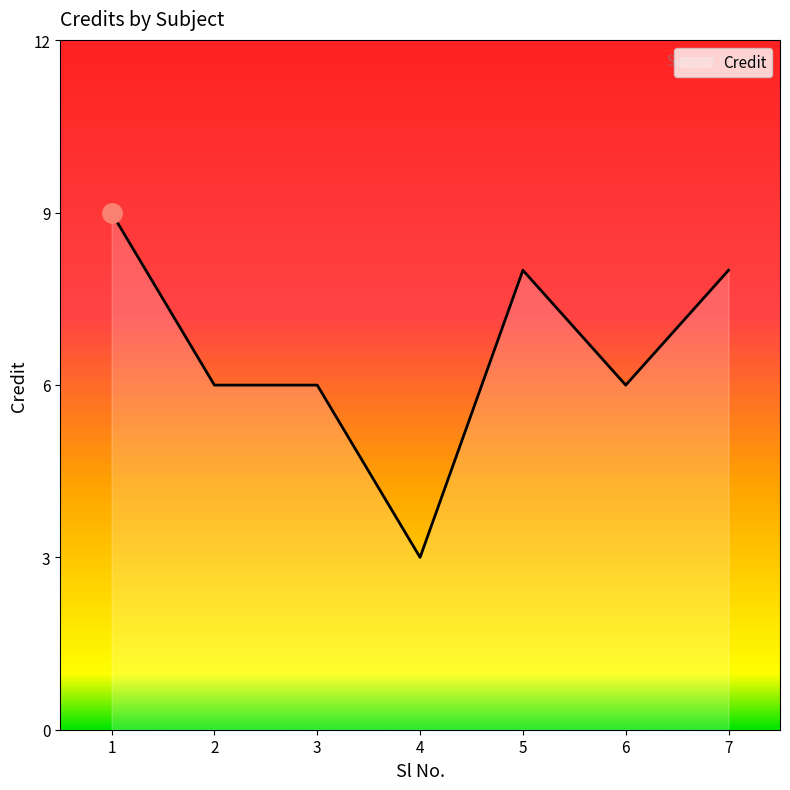

True or false: there are more than 0 points higher than both neighbors.

True